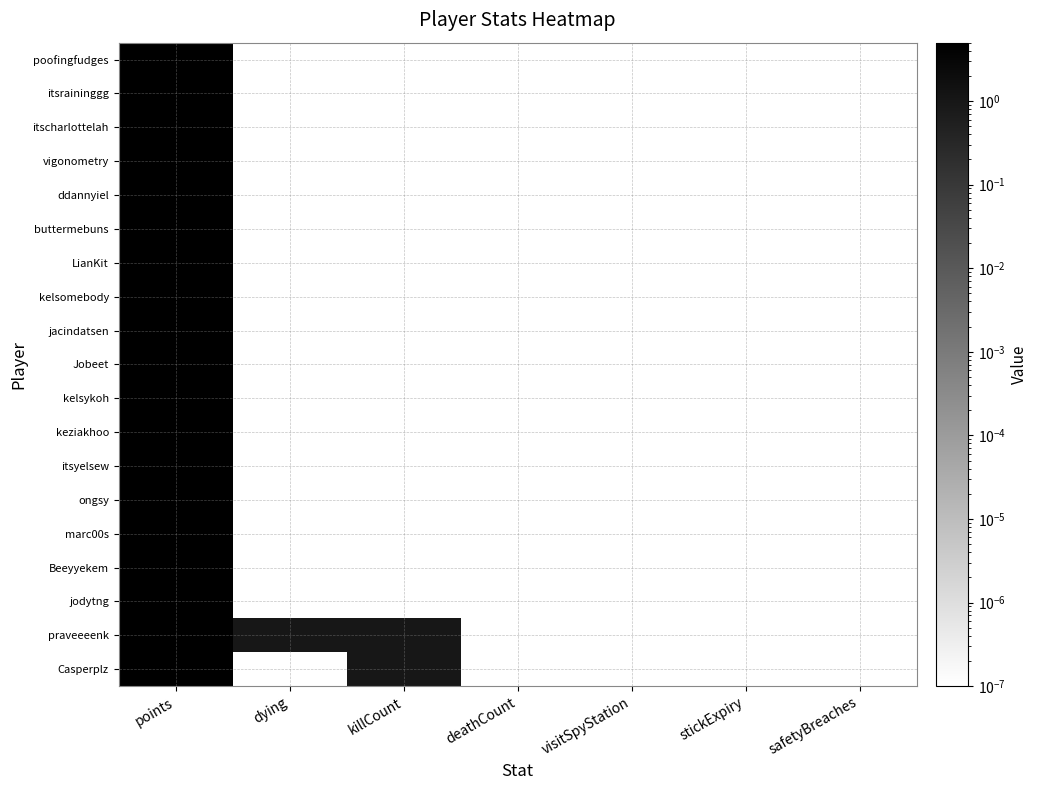

Reading left to right, what are all the values shown in this chart?

poofingfudges: points=5.0	dying=0.0	killCount=0.0	deathCount=0.0	visitSpyStation=0.0	stickExpiry=0.0	safetyBreaches=0.0
itsraininggg: points=5.0	dying=0.0	killCount=0.0	deathCount=0.0	visitSpyStation=0.0	stickExpiry=0.0	safetyBreaches=0.0
itscharlottelah: points=5.0	dying=0.0	killCount=0.0	deathCount=0.0	visitSpyStation=0.0	stickExpiry=0.0	safetyBreaches=0.0
vigonometry: points=5.0	dying=0.0	killCount=0.0	deathCount=0.0	visitSpyStation=0.0	stickExpiry=0.0	safetyBreaches=0.0
ddannyiel: points=5.0	dying=0.0	killCount=0.0	deathCount=0.0	visitSpyStation=0.0	stickExpiry=0.0	safetyBreaches=0.0
buttermebuns: points=5.0	dying=0.0	killCount=0.0	deathCount=0.0	visitSpyStation=0.0	stickExpiry=0.0	safetyBreaches=0.0
LianKit: points=5.0	dying=0.0	killCount=0.0	deathCount=0.0	visitSpyStation=0.0	stickExpiry=0.0	safetyBreaches=0.0
kelsomebody: points=5.0	dying=0.0	killCount=0.0	deathCount=0.0	visitSpyStation=0.0	stickExpiry=0.0	safetyBreaches=0.0
jacindatsen: points=5.0	dying=0.0	killCount=0.0	deathCount=0.0	visitSpyStation=0.0	stickExpiry=0.0	safetyBreaches=0.0
Jobeet: points=5.0	dying=0.0	killCount=0.0	deathCount=0.0	visitSpyStation=0.0	stickExpiry=0.0	safetyBreaches=0.0
kelsykoh: points=5.0	dying=0.0	killCount=0.0	deathCount=0.0	visitSpyStation=0.0	stickExpiry=0.0	safetyBreaches=0.0
keziakhoo: points=5.0	dying=0.0	killCount=0.0	deathCount=0.0	visitSpyStation=0.0	stickExpiry=0.0	safetyBreaches=0.0
itsyelsew: points=5.0	dying=0.0	killCount=0.0	deathCount=0.0	visitSpyStation=0.0	stickExpiry=0.0	safetyBreaches=0.0
ongsy: points=5.0	dying=0.0	killCount=0.0	deathCount=0.0	visitSpyStation=0.0	stickExpiry=0.0	safetyBreaches=0.0
marc00s: points=5.0	dying=0.0	killCount=0.0	deathCount=0.0	visitSpyStation=0.0	stickExpiry=0.0	safetyBreaches=0.0
Beeyyekem: points=5.0	dying=0.0	killCount=0.0	deathCount=0.0	visitSpyStation=0.0	stickExpiry=0.0	safetyBreaches=0.0
jodytng: points=5.0	dying=0.0	killCount=0.0	deathCount=0.0	visitSpyStation=0.0	stickExpiry=0.0	safetyBreaches=0.0
praveeeenk: points=5.0	dying=1.0	killCount=1.0	deathCount=0.0	visitSpyStation=0.0	stickExpiry=0.0	safetyBreaches=0.0
Casperplz: points=5.0	dying=0.0	killCount=1.0	deathCount=0.0	visitSpyStation=0.0	stickExpiry=0.0	safetyBreaches=0.0